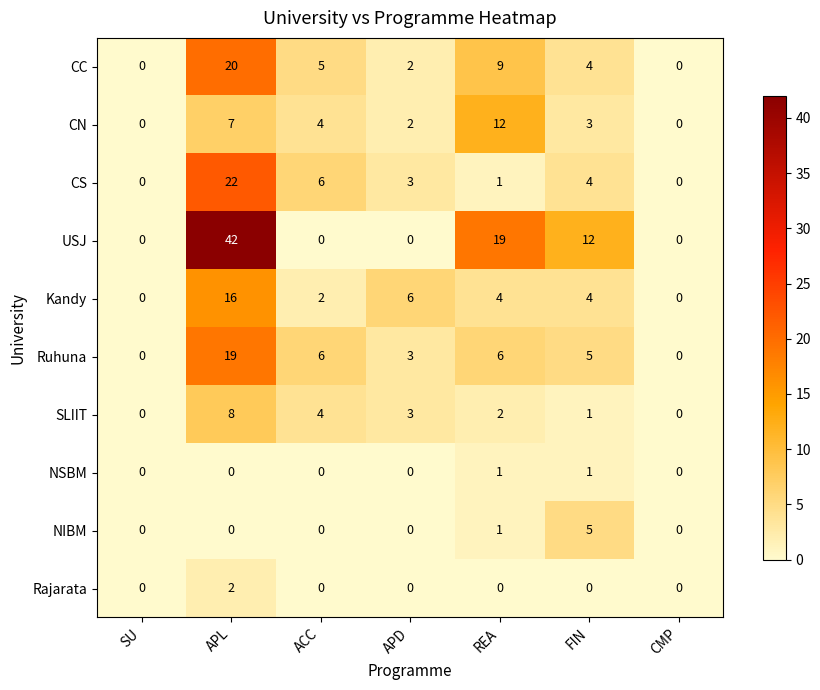

Which series has the largest total across all categories?

USJ